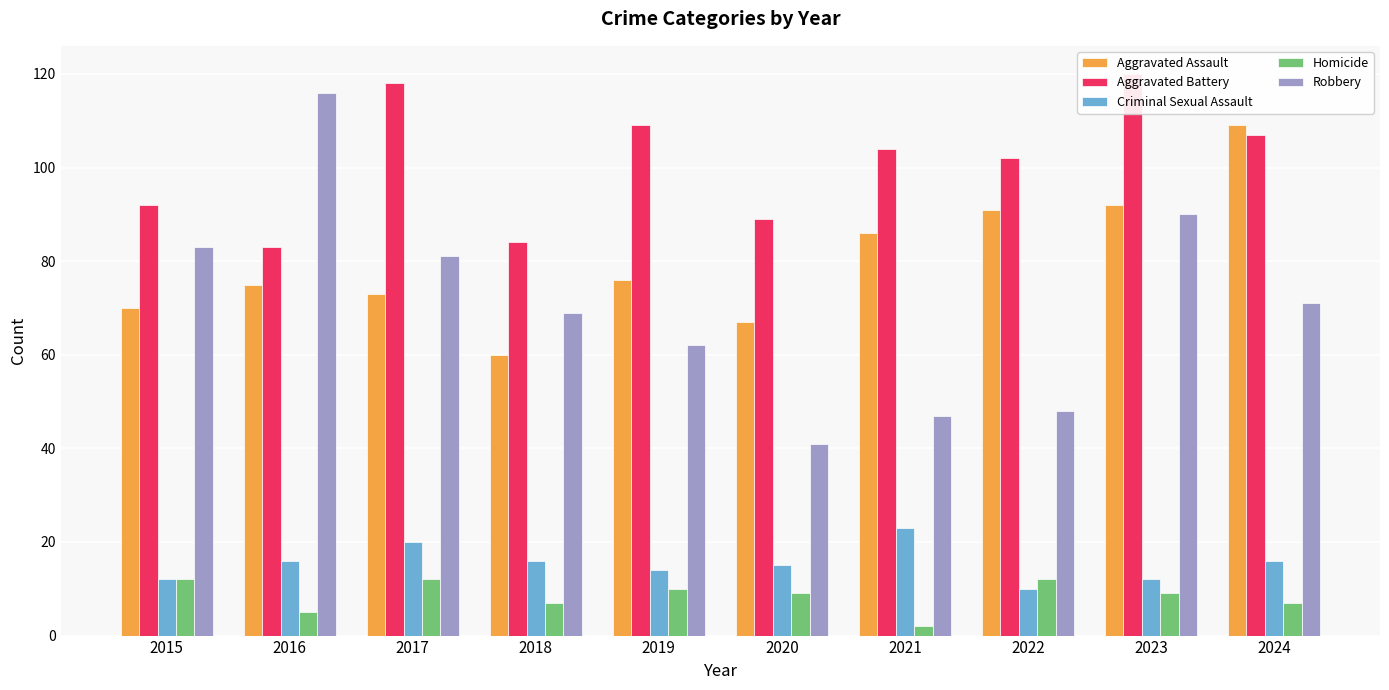

Does the chart contain stacked bars?

No